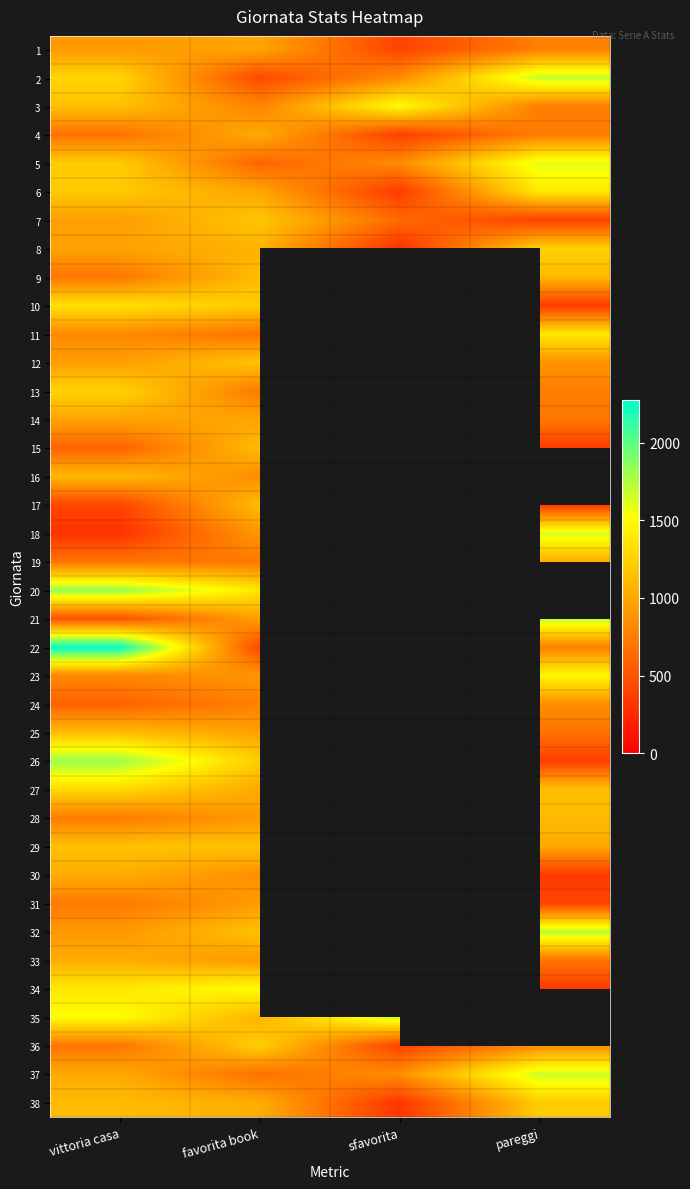

At which category is the sum across all series the highest?

vittoria casa